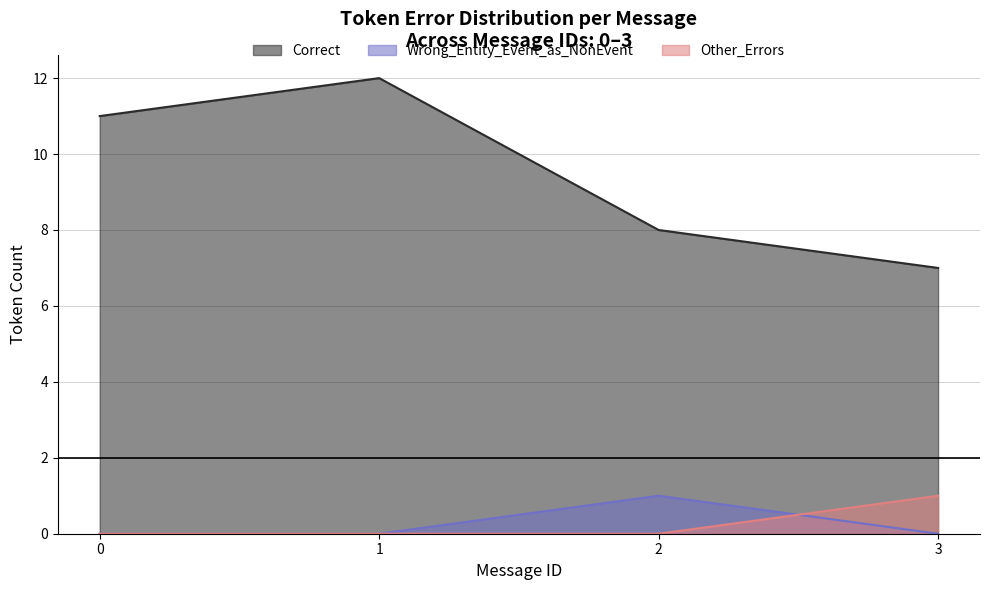

Is the value of Other_Errors at 1 greater than the value of Correct at 2?

No